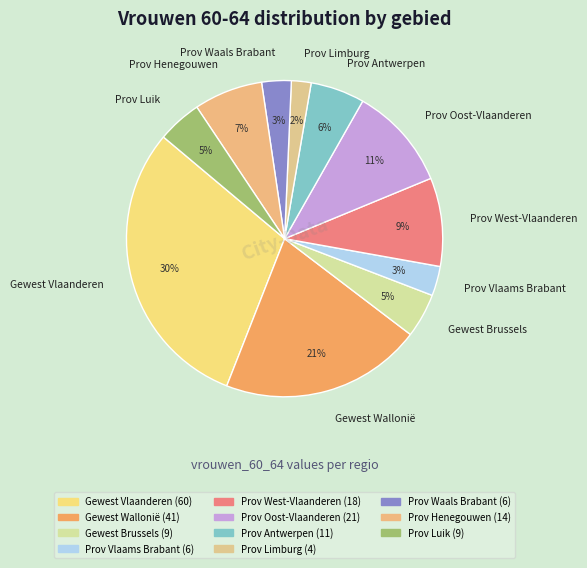

The Prov Luik slice represents 5% of the pie. True or false?

True